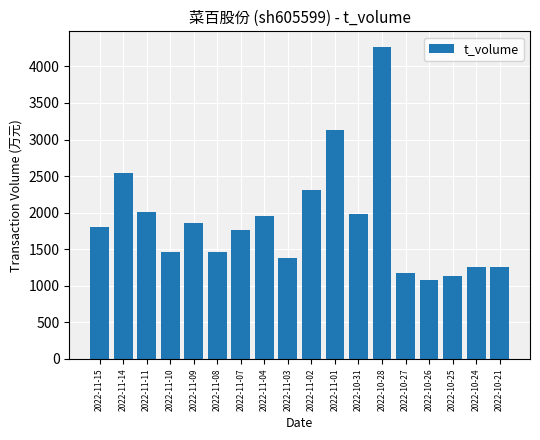

What is the maximum value shown in the chart?

4266